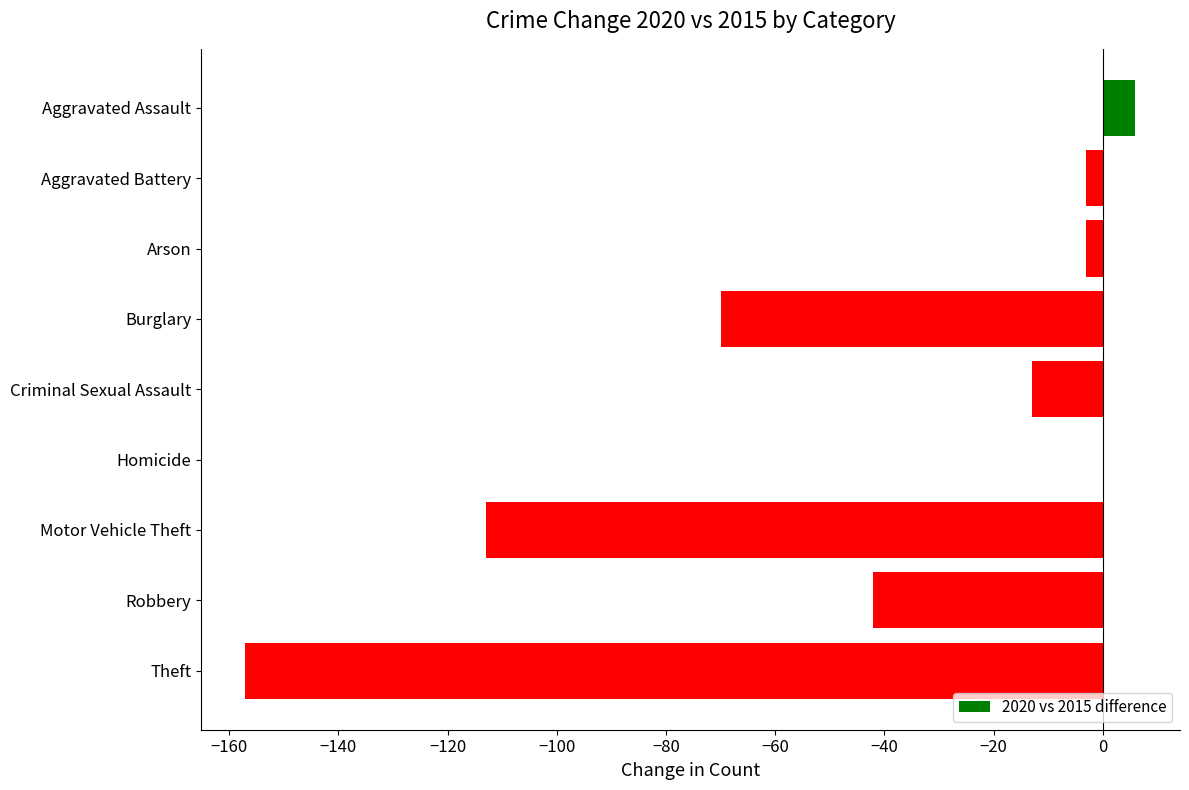

Which has a higher value, Robbery or Aggravated Assault?

Aggravated Assault